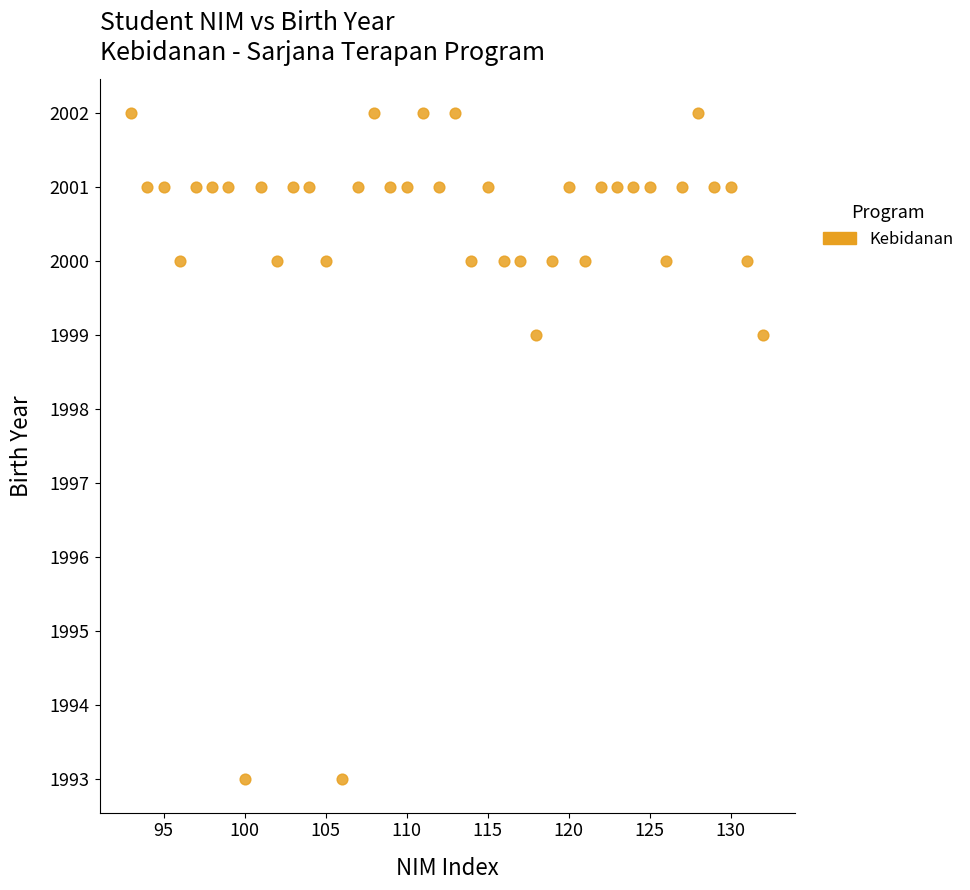

What is the range of X values (max minus min)?

39